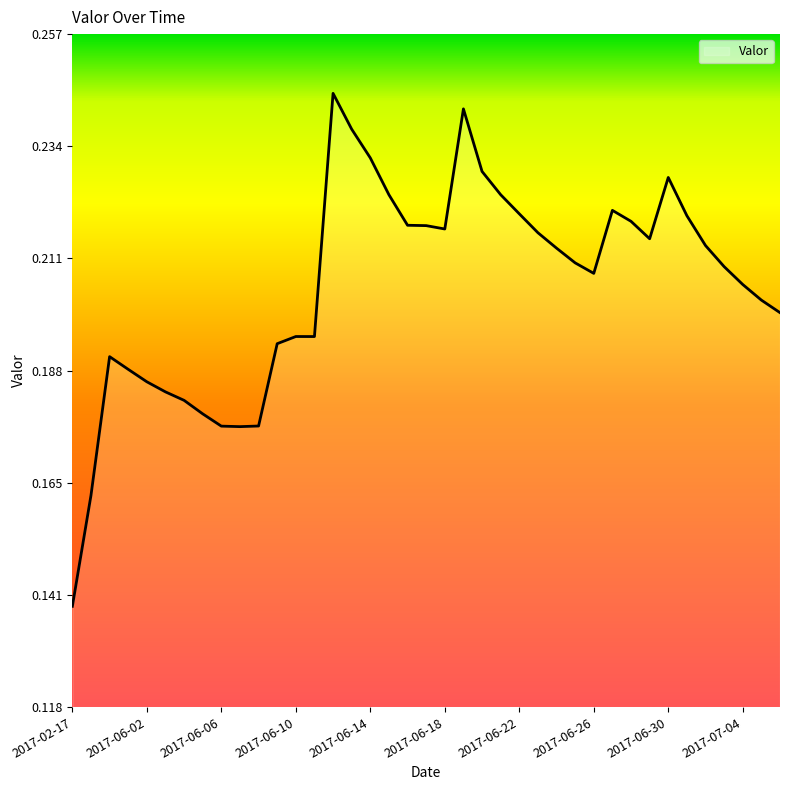

Which label corresponds to the largest value in the chart?

2017-06-12